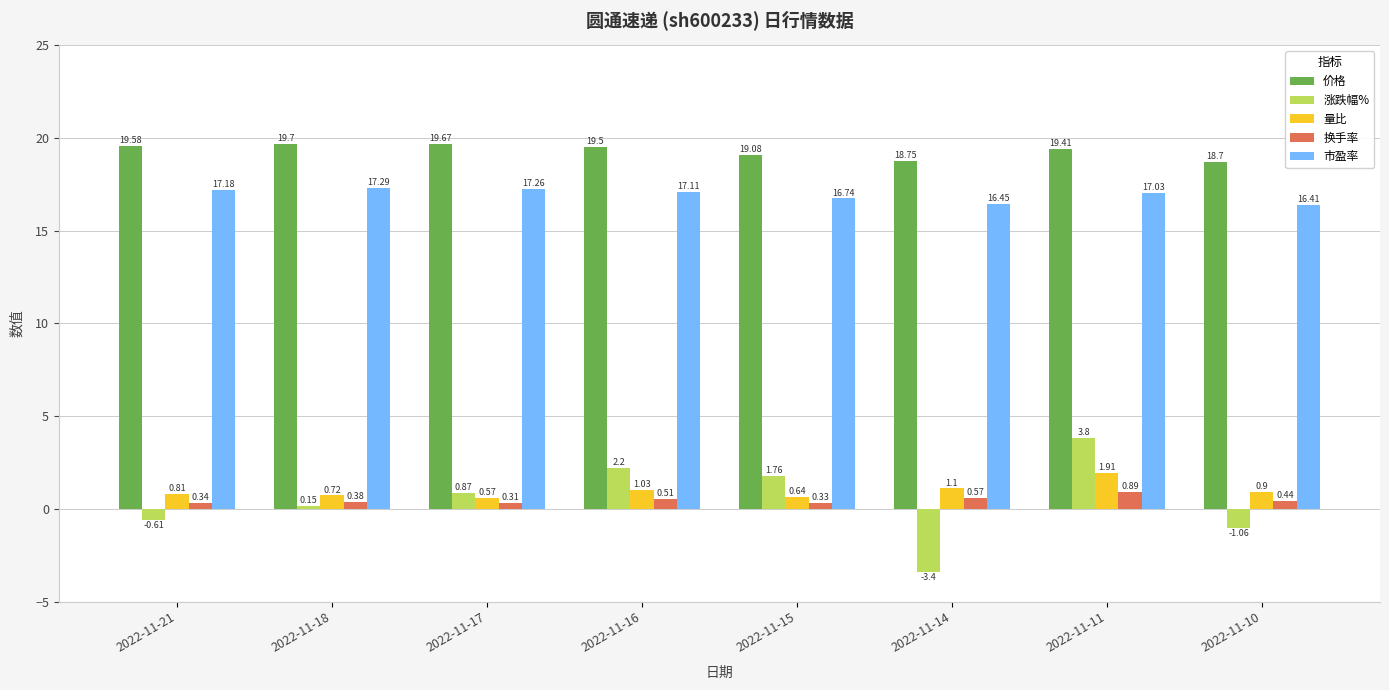

Rank the series by their maximum value, from highest to lowest.

价格, 市盈率, 涨跌幅%, 量比, 换手率